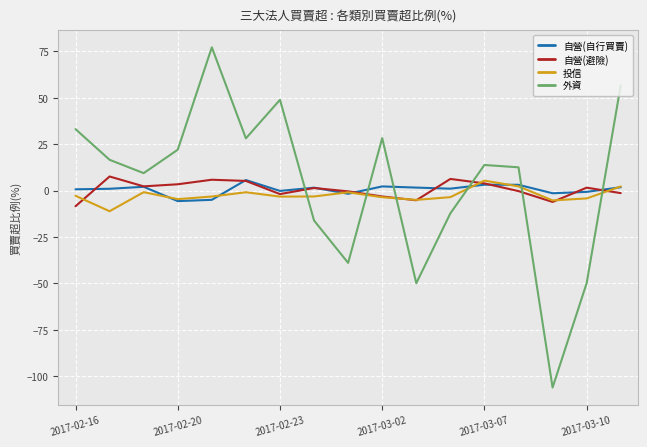

How many times do 外資 and 自營(自行買賣) cross each other?

6